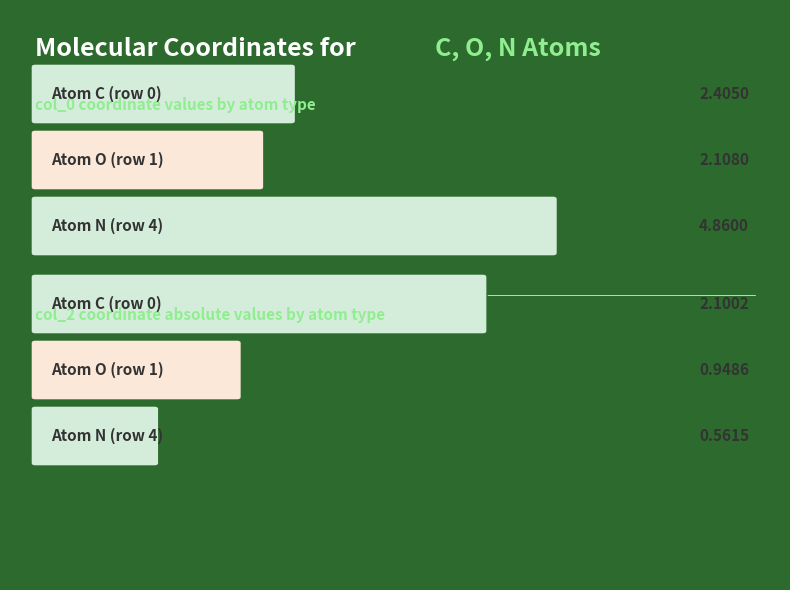

At which label is col_2_vals closest to -1?

C